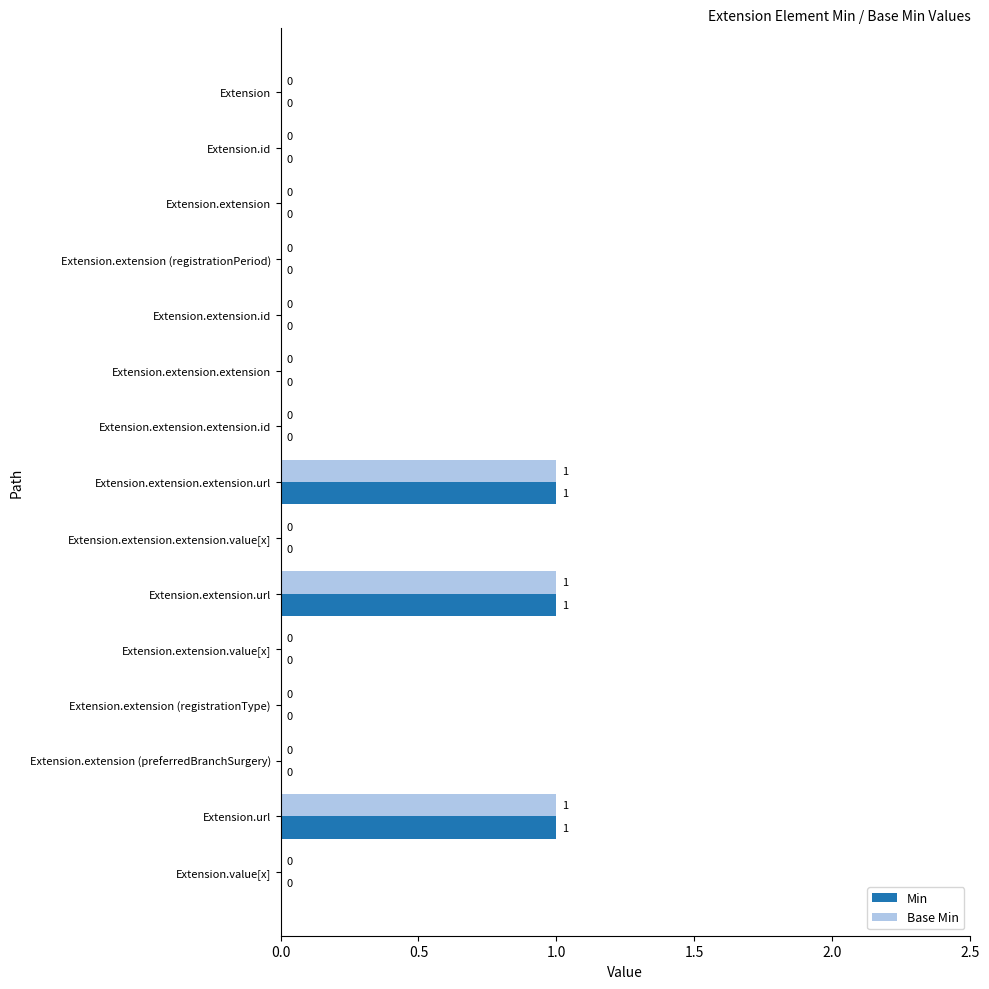

What are all the series names shown in the legend?

Min, Base Min